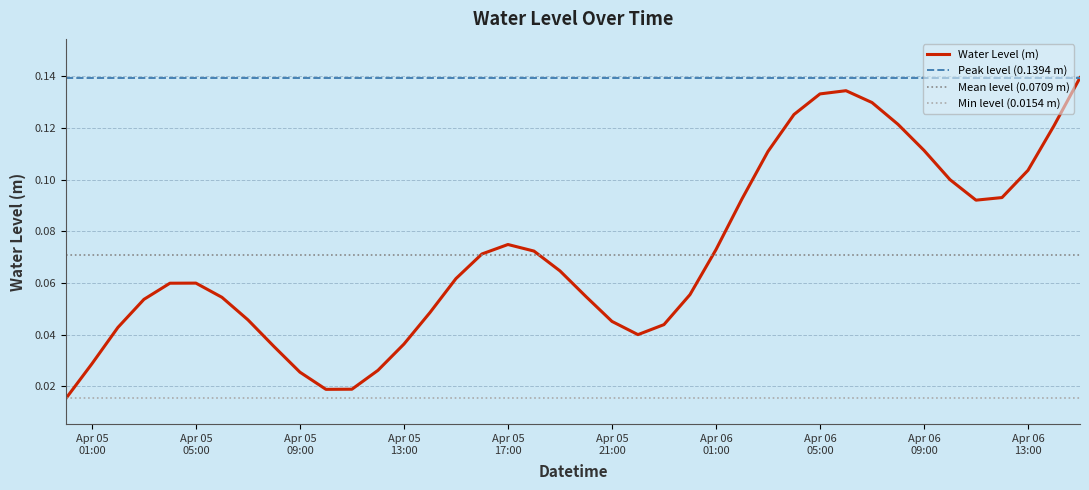

At which category does the data reach its first local peak?

Apr 05 05:00